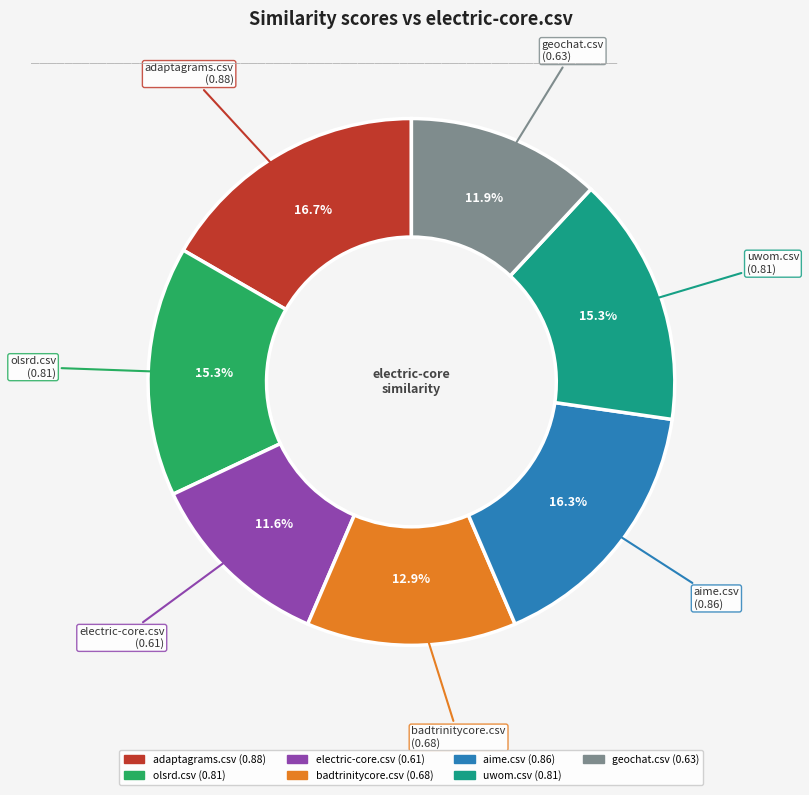

To the nearest percent, what is the combined percentage of aime.csv and badtrinitycore.csv?

29%